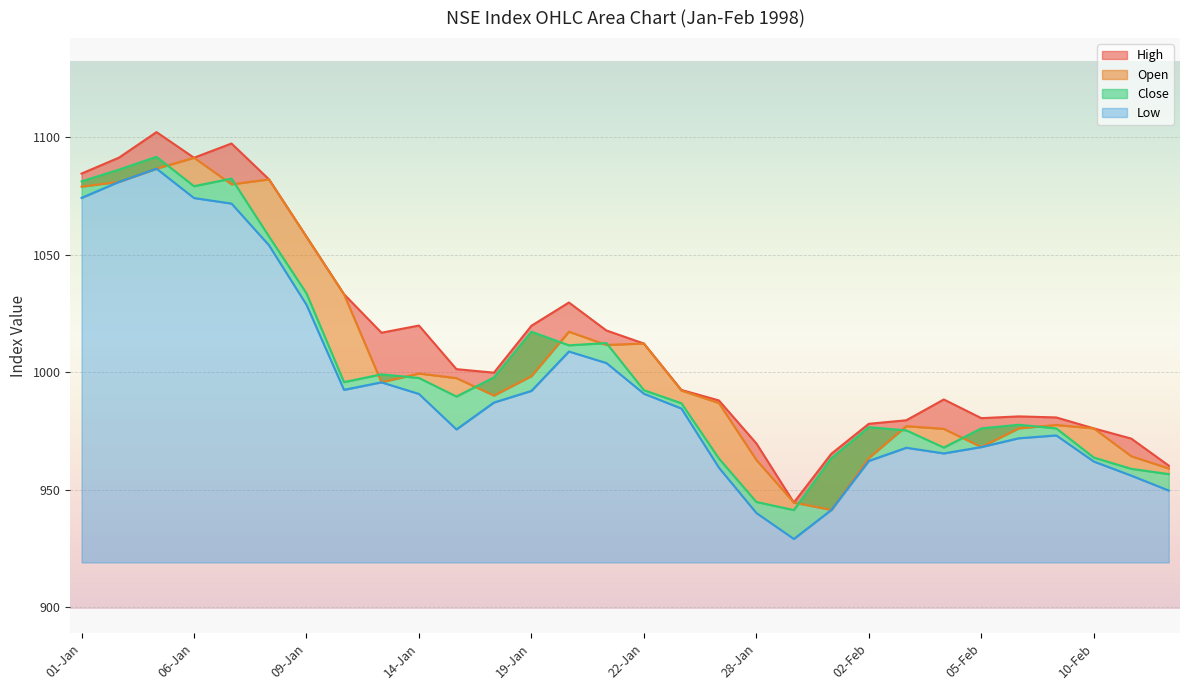

The Close series shows 1296.0 at 29-Jan. True or false?

False